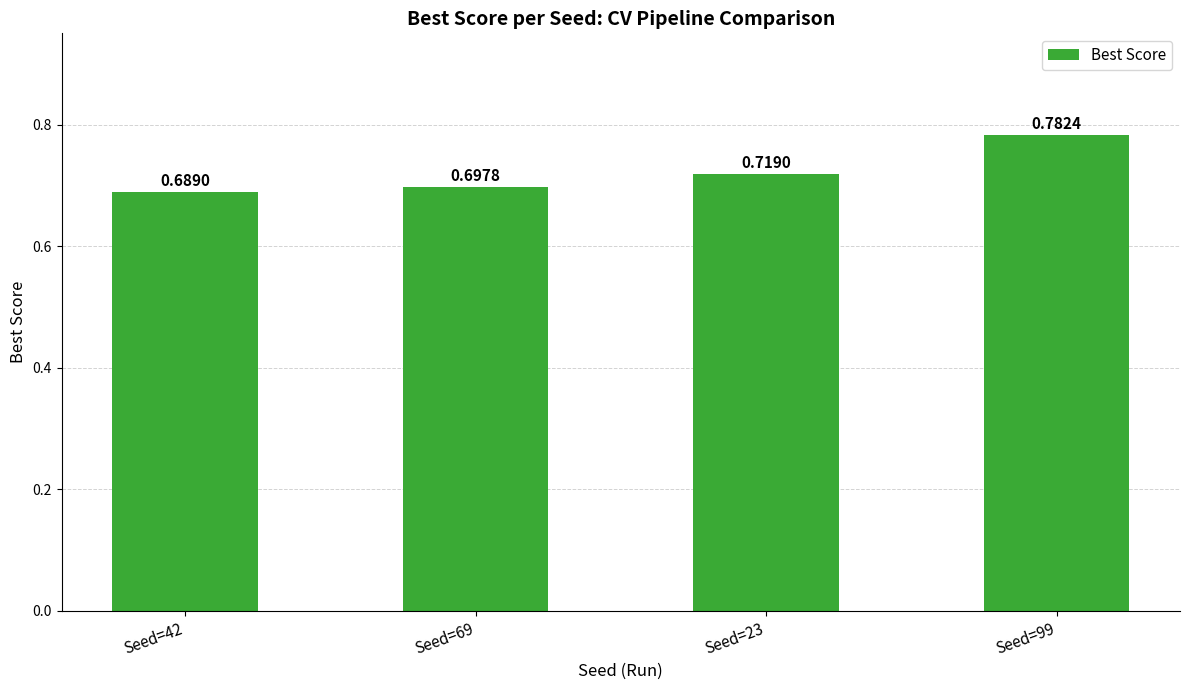

Which has a higher value, Seed=69 or Seed=42?

Seed=69